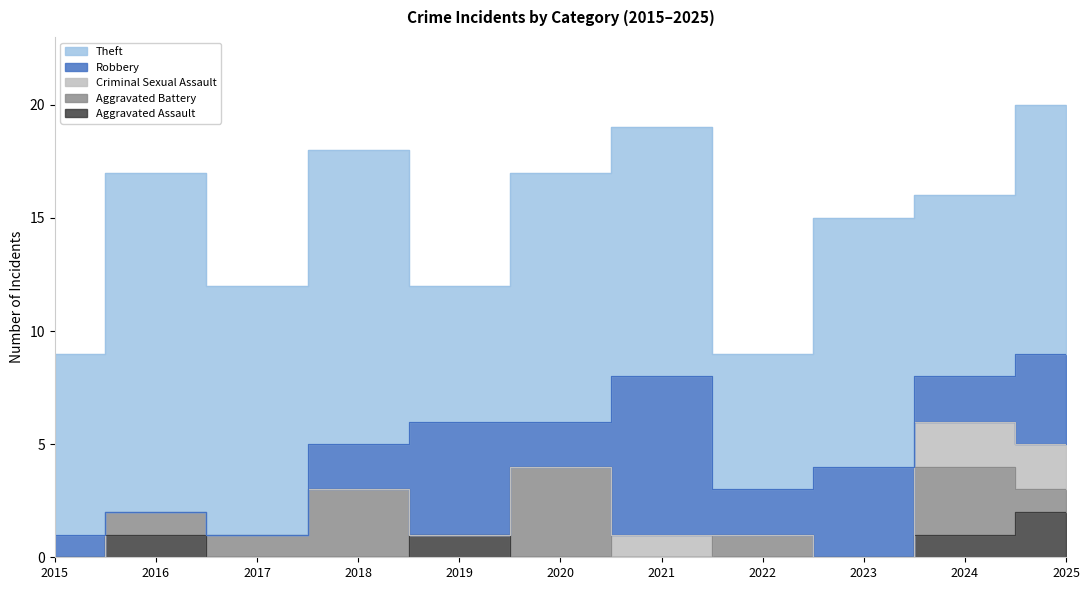

Which series changed the most between 2020 and 2022?

Theft